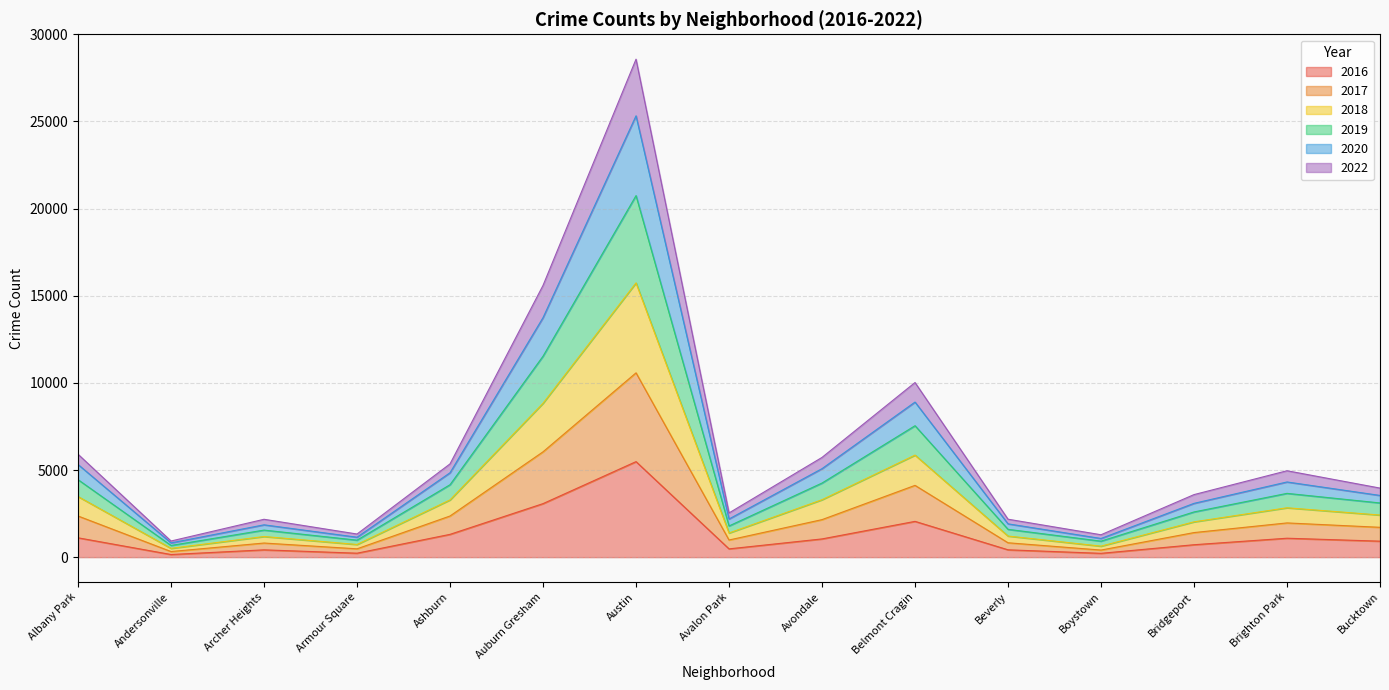

What is the value of the 2016 point at the 9th from the left?

1046